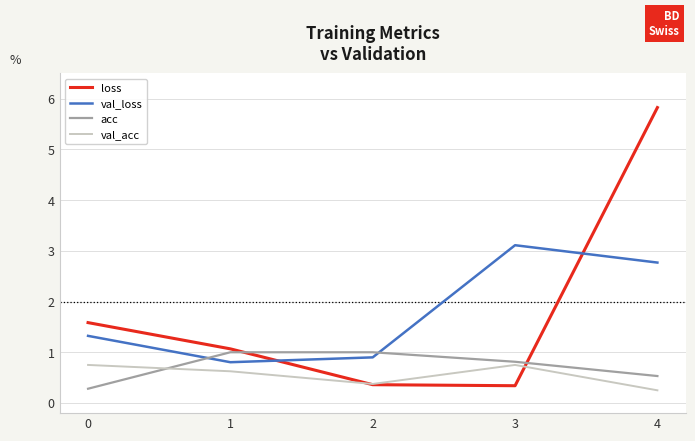

At which category is the sum across all series the highest?

4